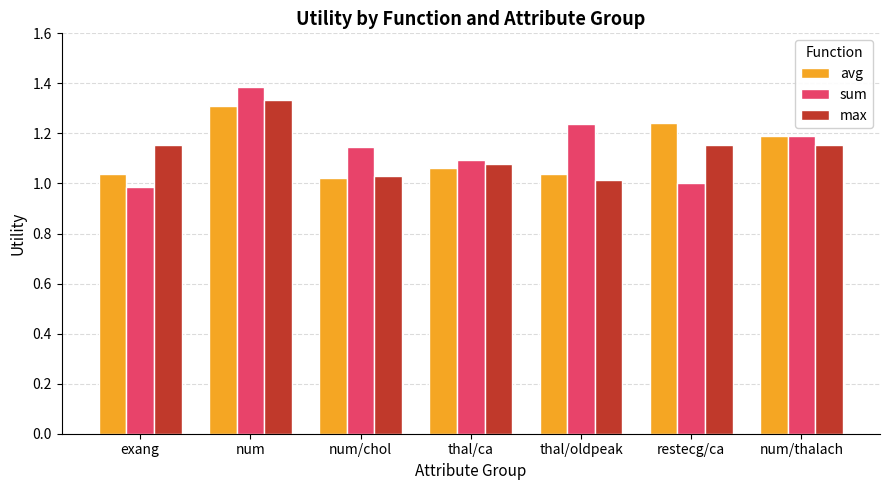

What is the difference between the second highest and second lowest values in the avg series?

0.2